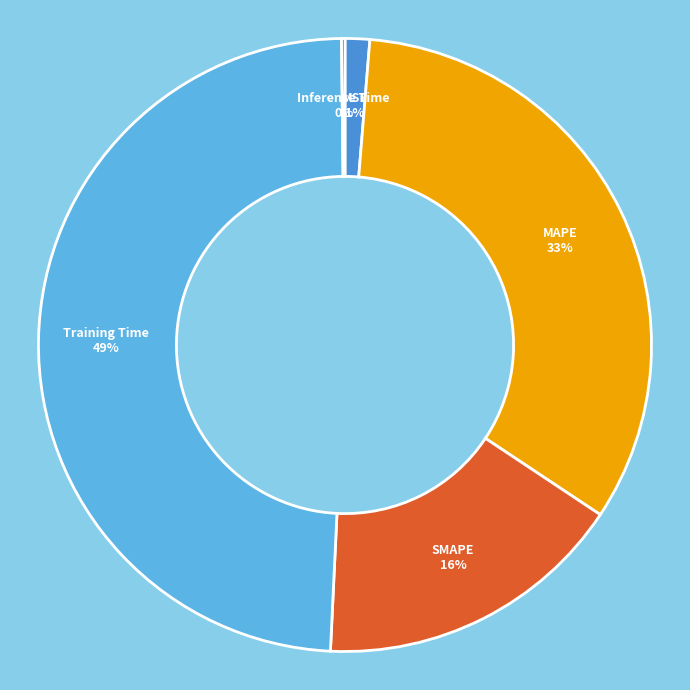

To the nearest percent, what is the average slice percentage?

20%